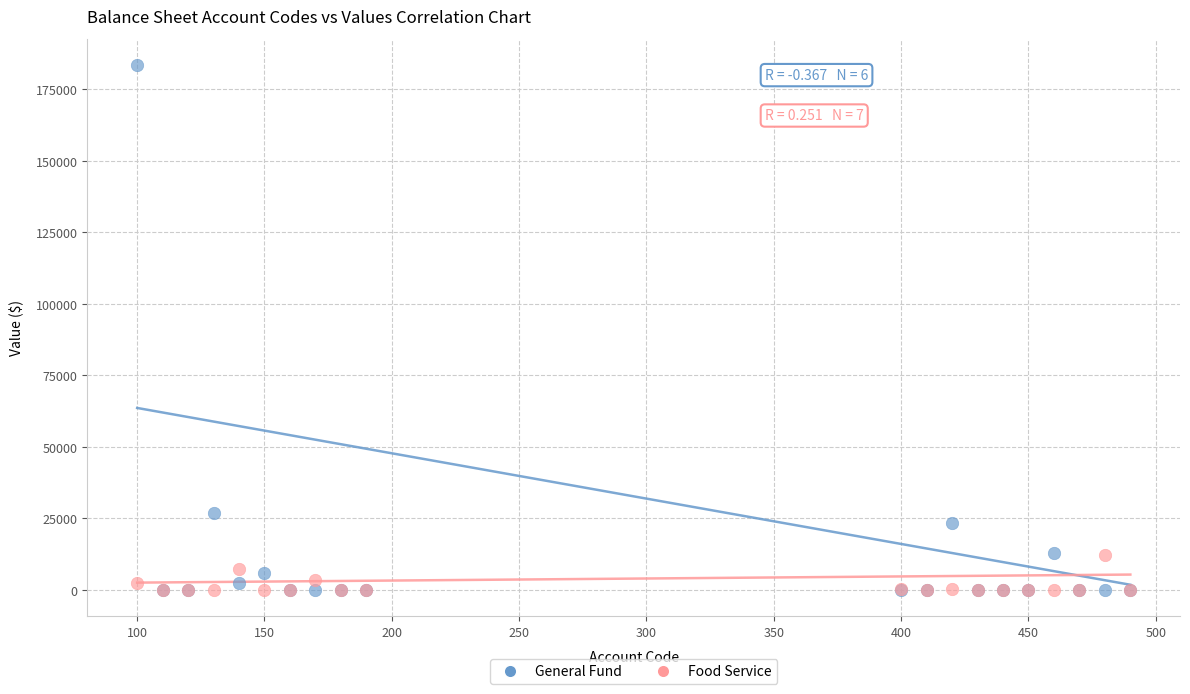

Which series has the widest spread of Y values?

General Fund